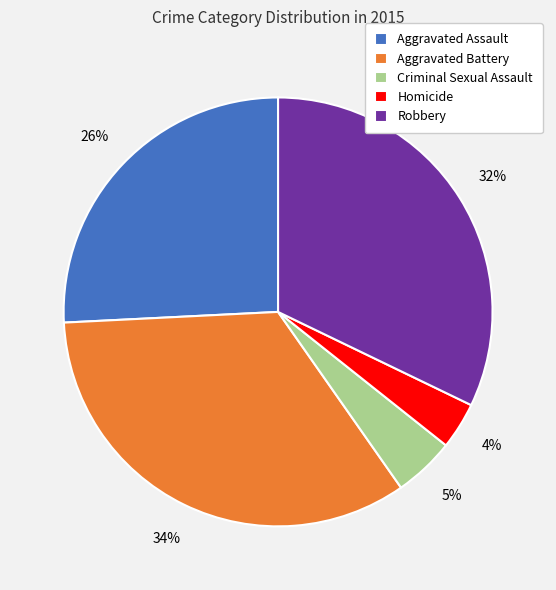

To the nearest percent, what is the difference between the Homicide and Aggravated Assault slice percentages?

22%